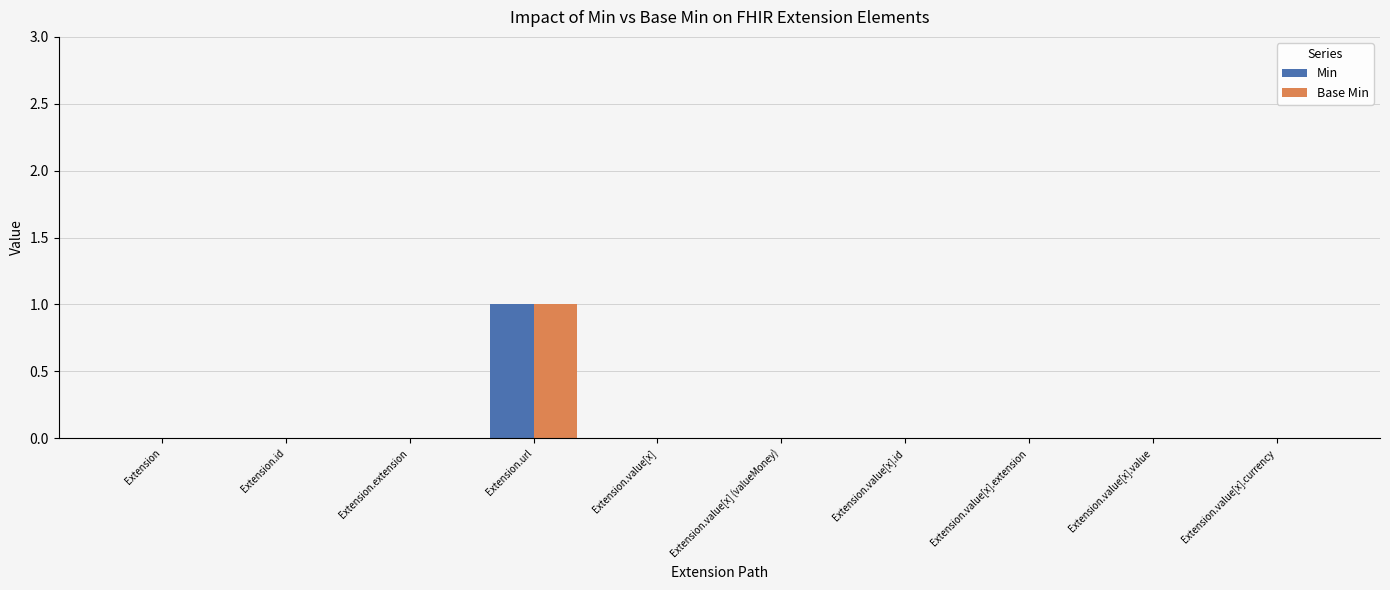

What are all the series names shown in the legend?

Min, Base Min